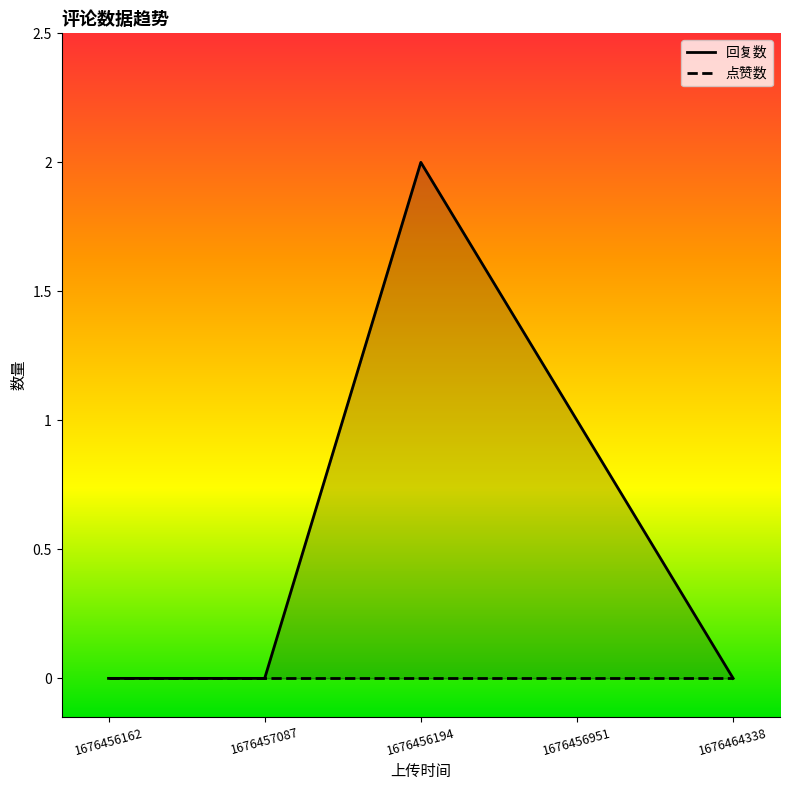

What is the maximum value shown in the chart?

2